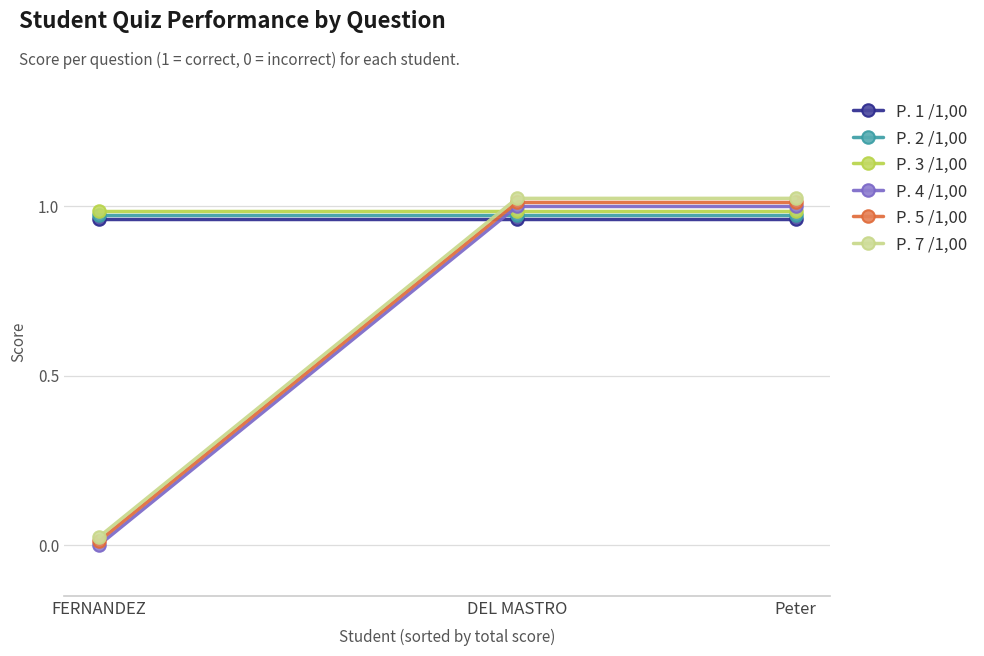

What are all the series names shown in the legend?

P. 1 /1,00, P. 2 /1,00, P. 3 /1,00, P. 4 /1,00, P. 5 /1,00, P. 7 /1,00